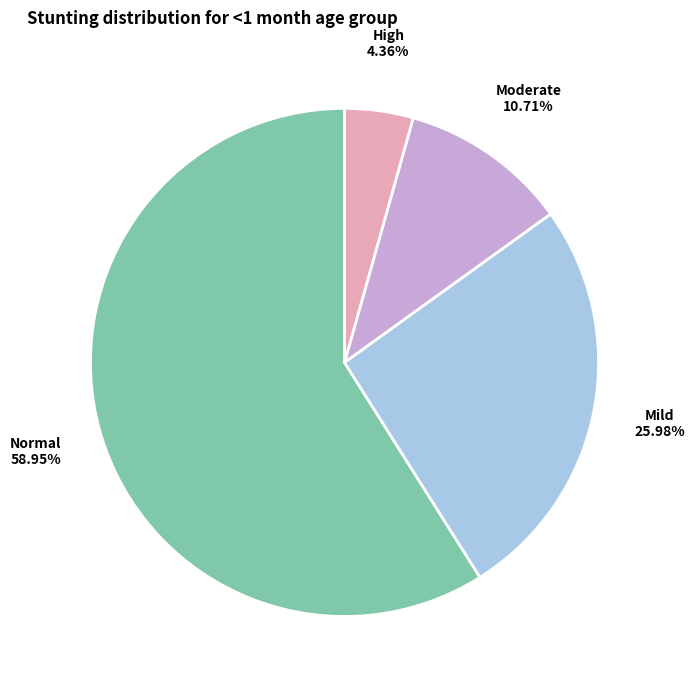

Does any single category account for the majority?

Yes